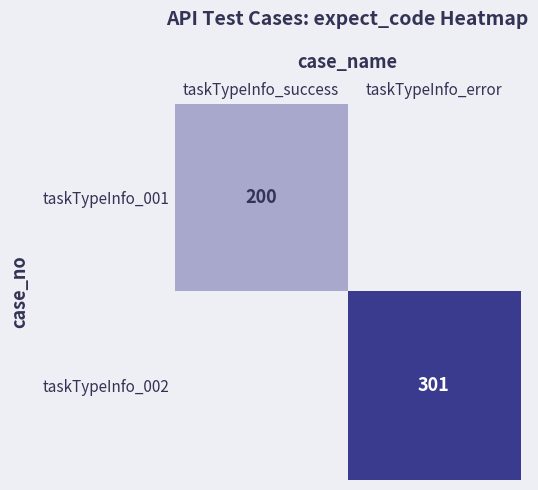

Is the value of taskTypeInfo_002 at taskTypeInfo_error greater than the value of taskTypeInfo_001 at taskTypeInfo_success?

Yes